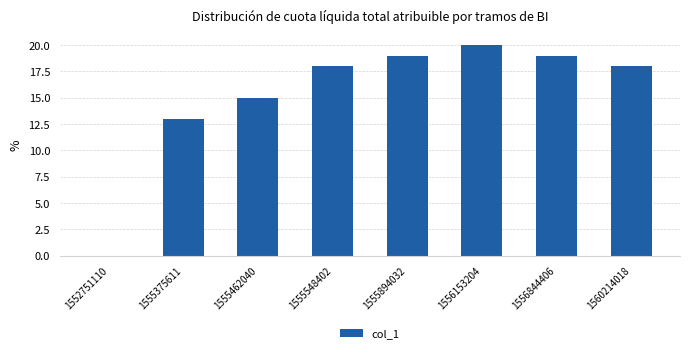

How many values are above zero?

7